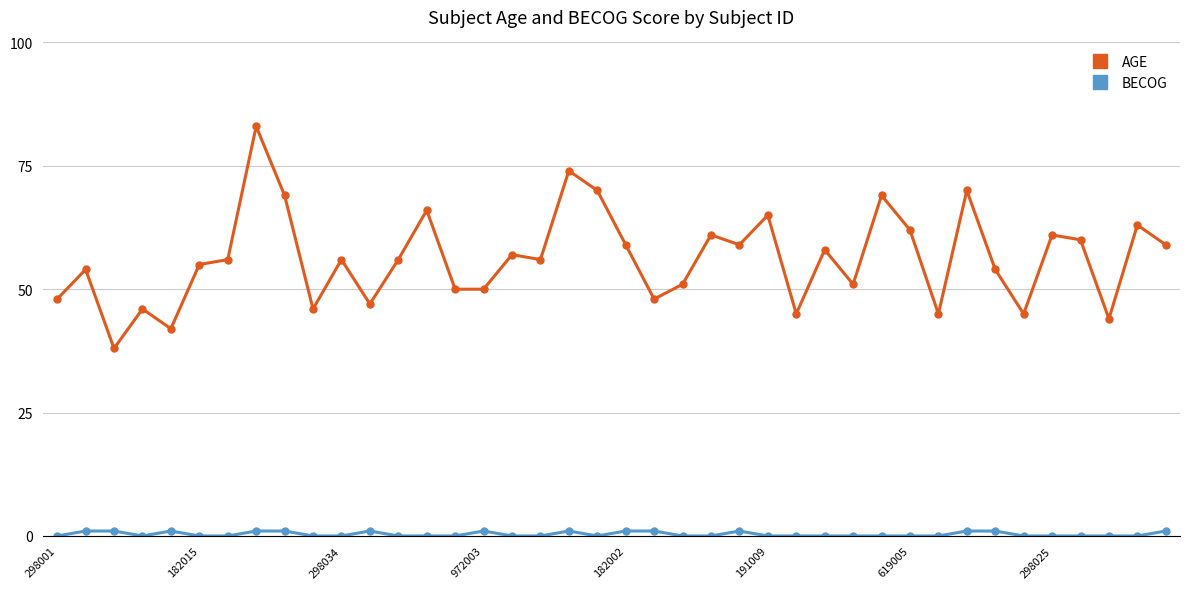

Is this an area chart (filled region under the line)?

No